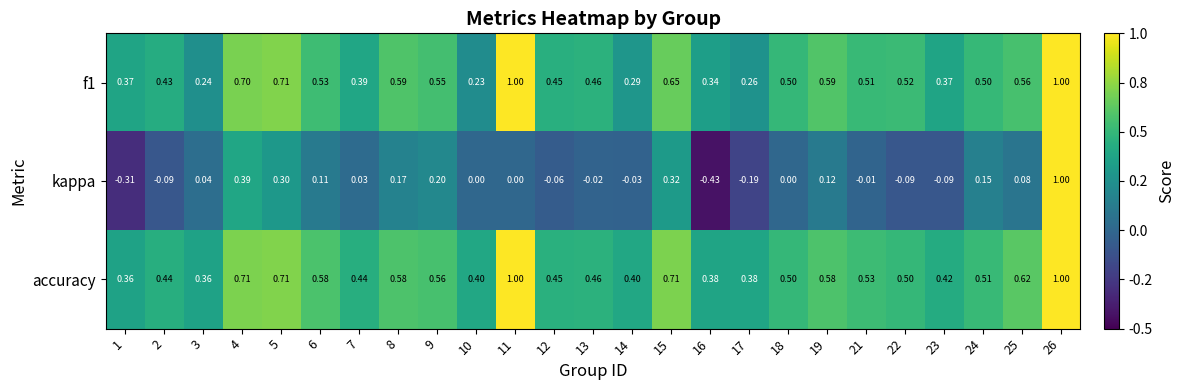

Count the number of data series in this chart.

3